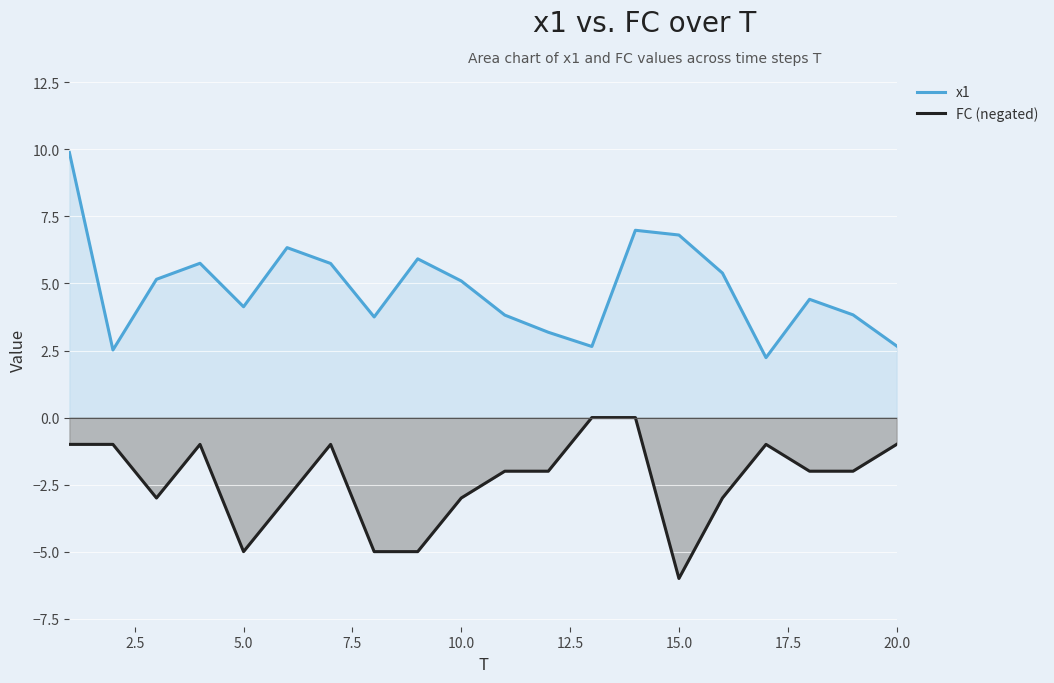

What is the difference between the highest and lowest values at 5.0?

9.1